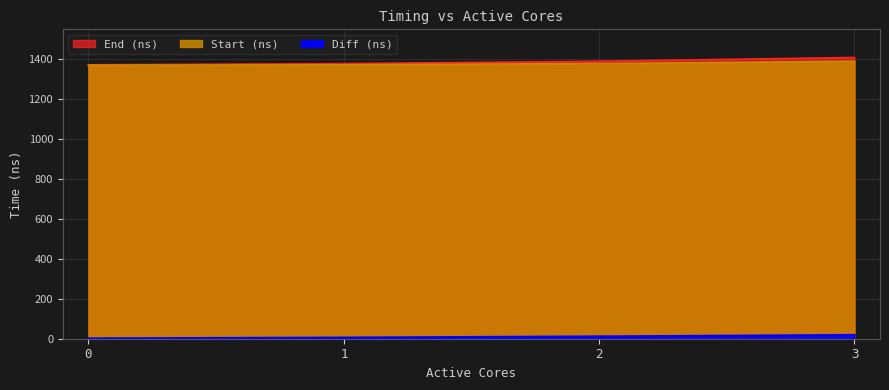

How many lines are shown in the chart?

3